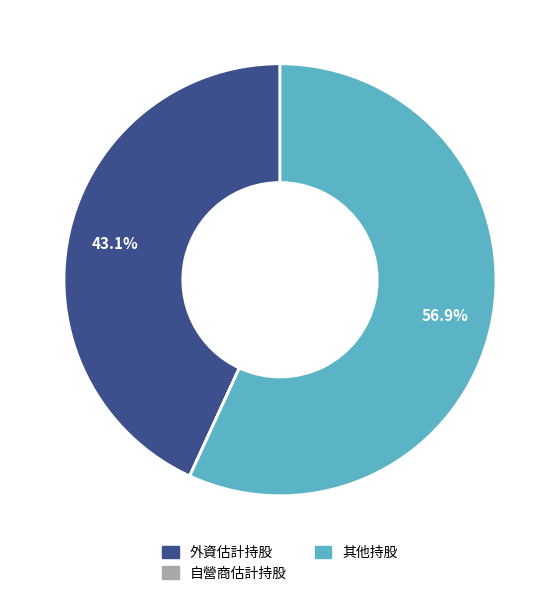

Is there any slice that represents more than half of the pie?

Yes